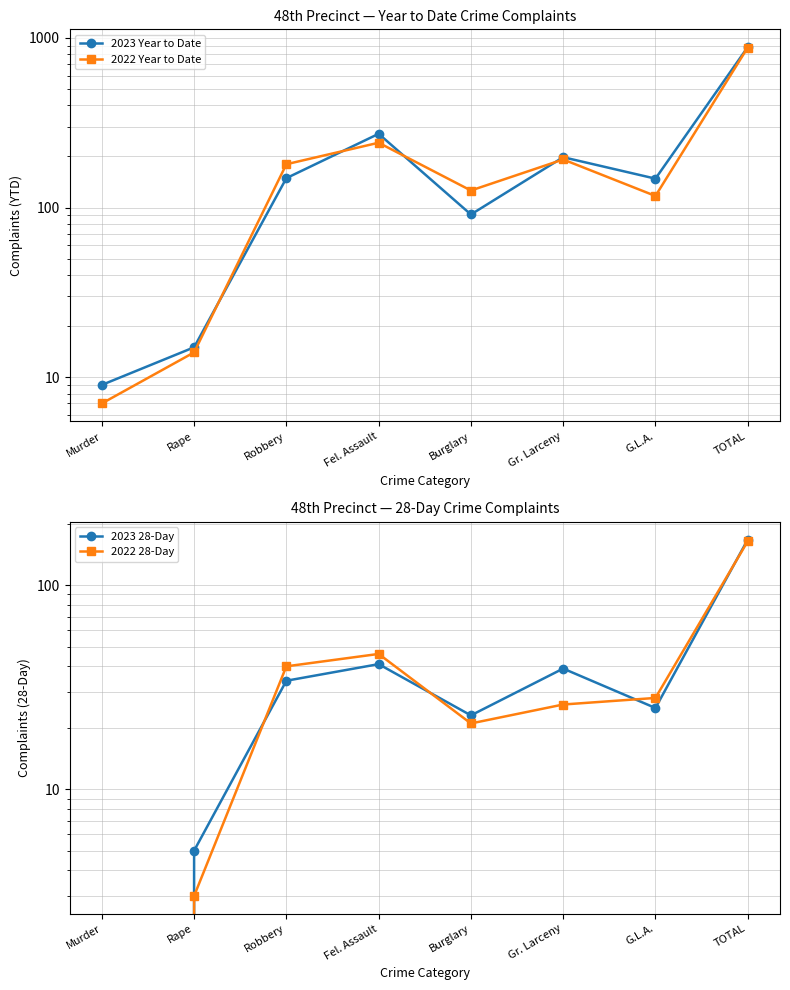

How many data points does each series have?

8